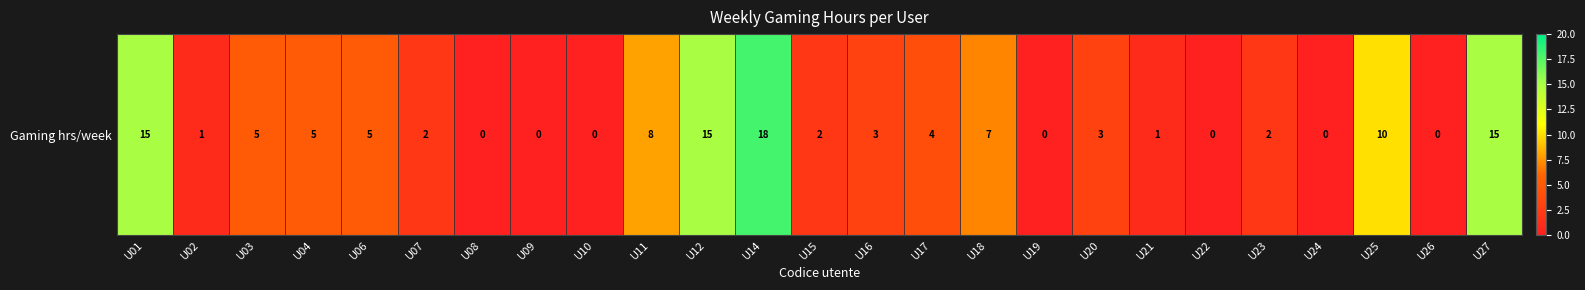

True or false: the data shows 4 at U11.

False